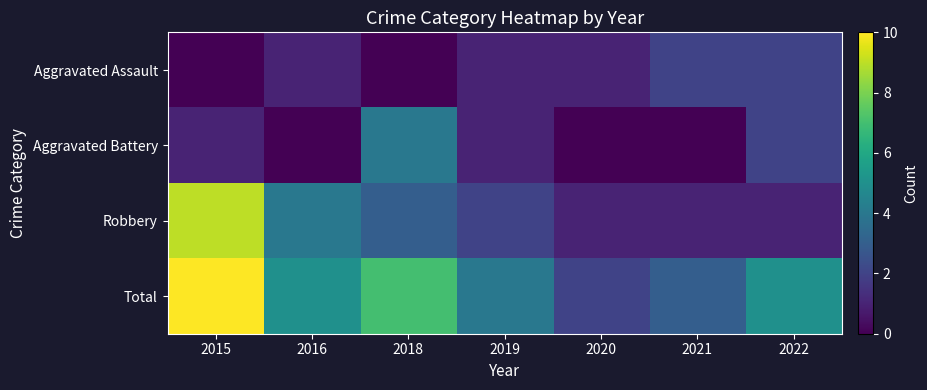

What is the total value across all series at 2018?

14